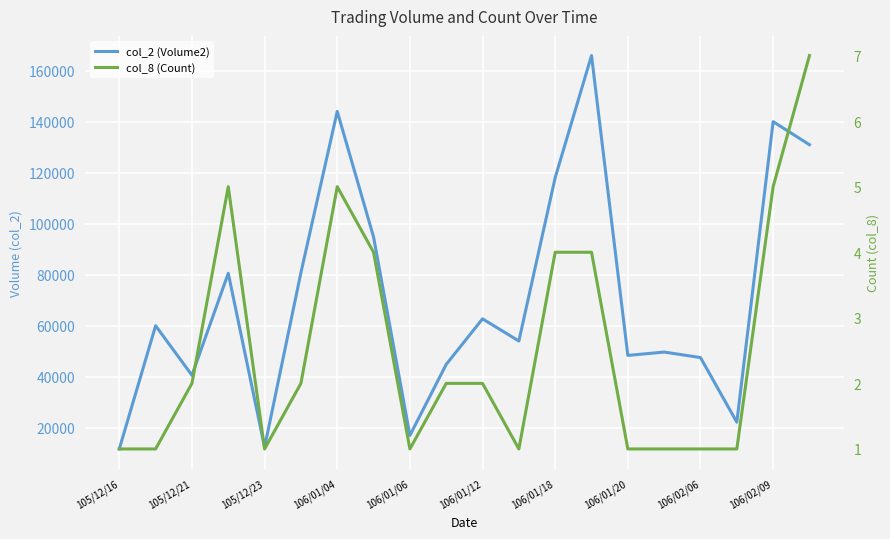

How many values in the col_2 (Volume2) series are below 60000?

10